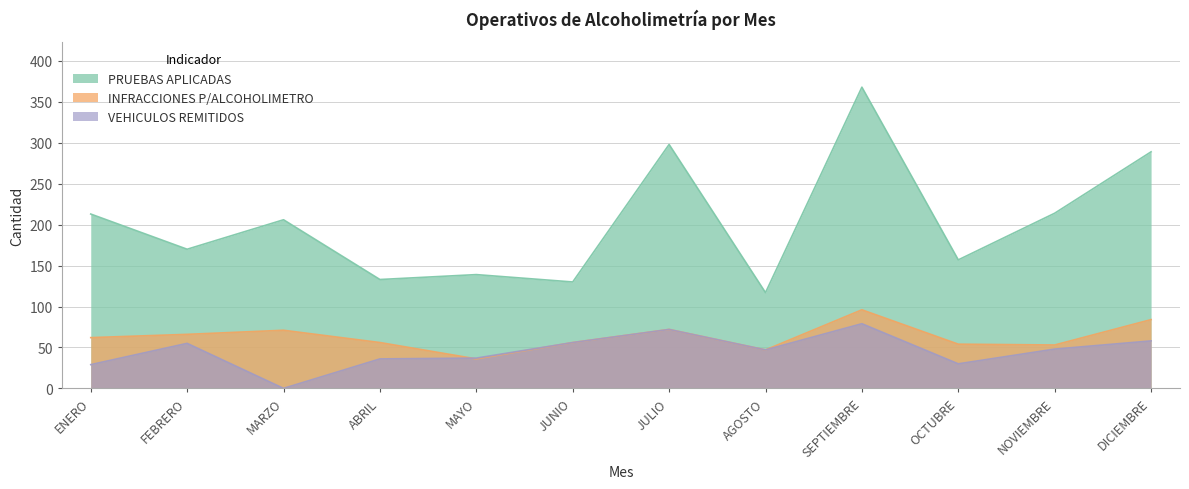

What is the sum of the VEHICULOS REMITIDOS values at OCTUBRE and SEPTIEMBRE?

109